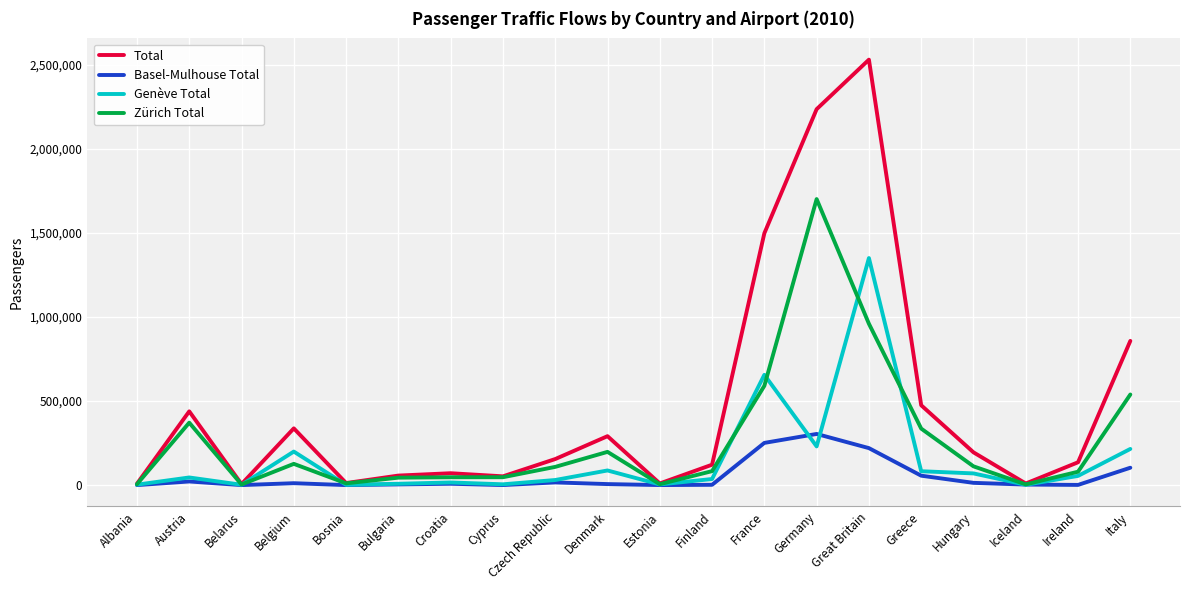

At which label is Total closest to 1268420?

France